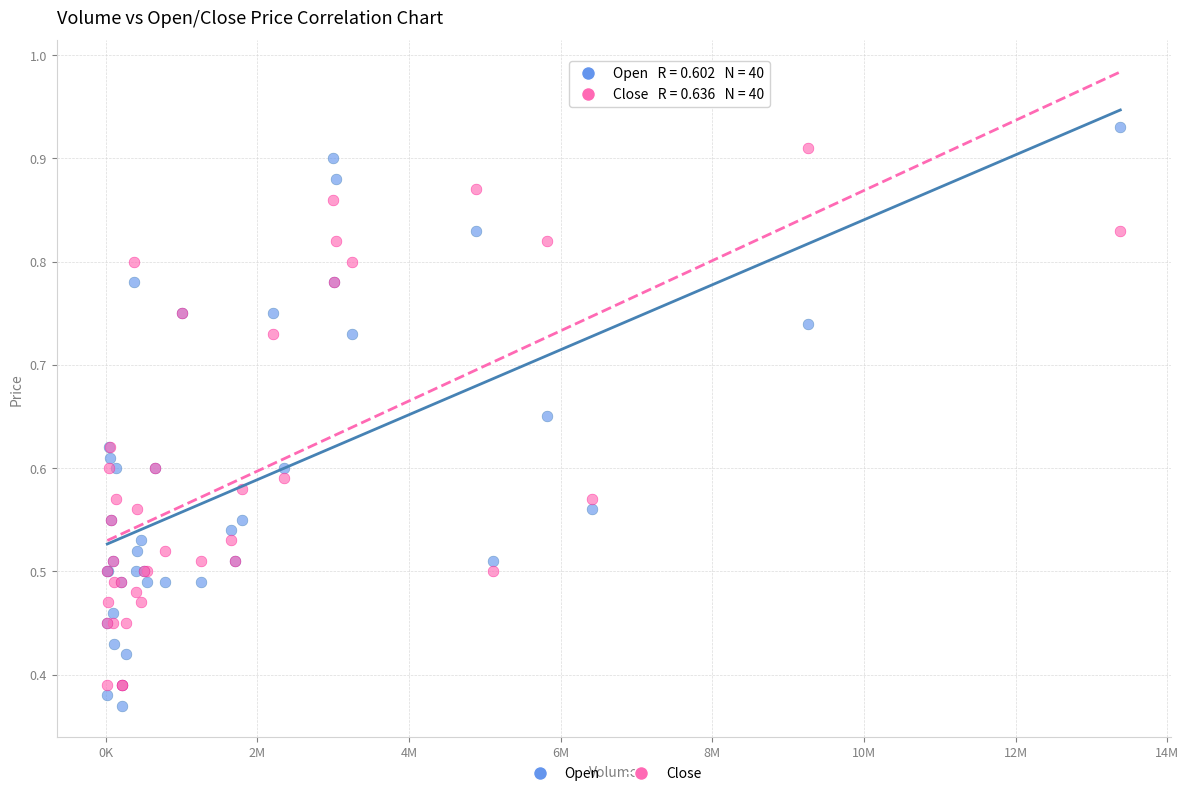

Which series has the widest spread of Y values?

Open